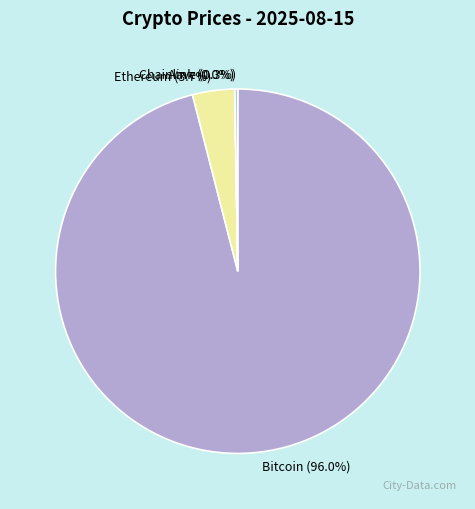

Do Ethereum and Bitcoin together represent more than half of the pie?

Yes